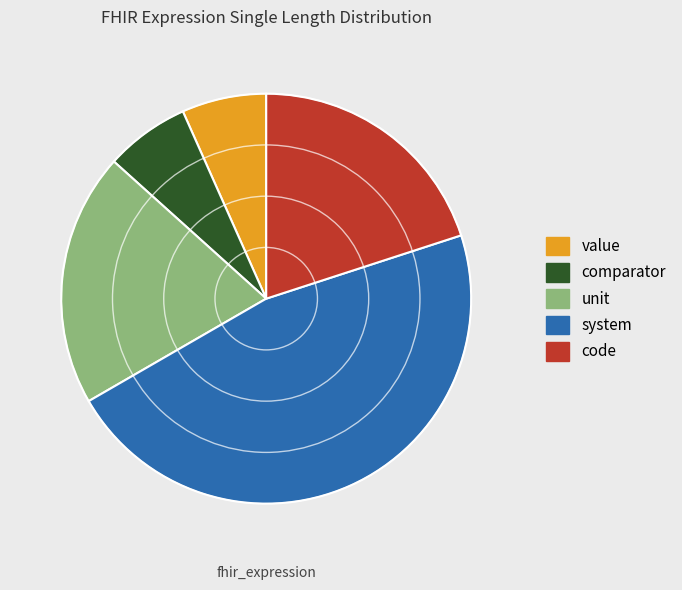

Approximately how many times larger is the value at unit compared to value?

3.0